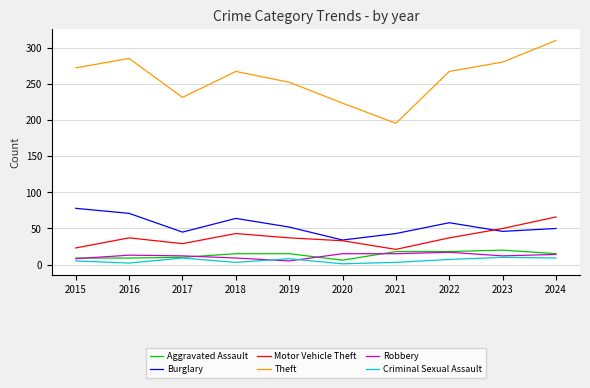

What is the total value across all series at 2019?

370